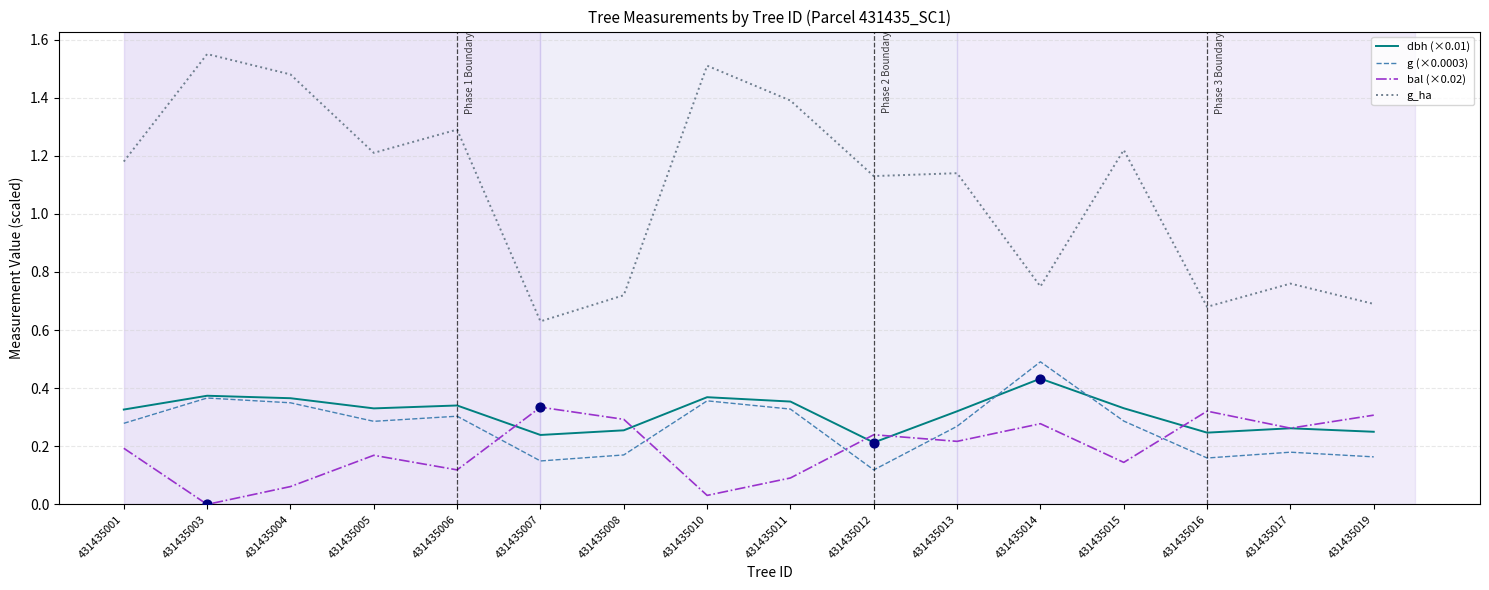

Which series has the widest spread of values?

g_ha